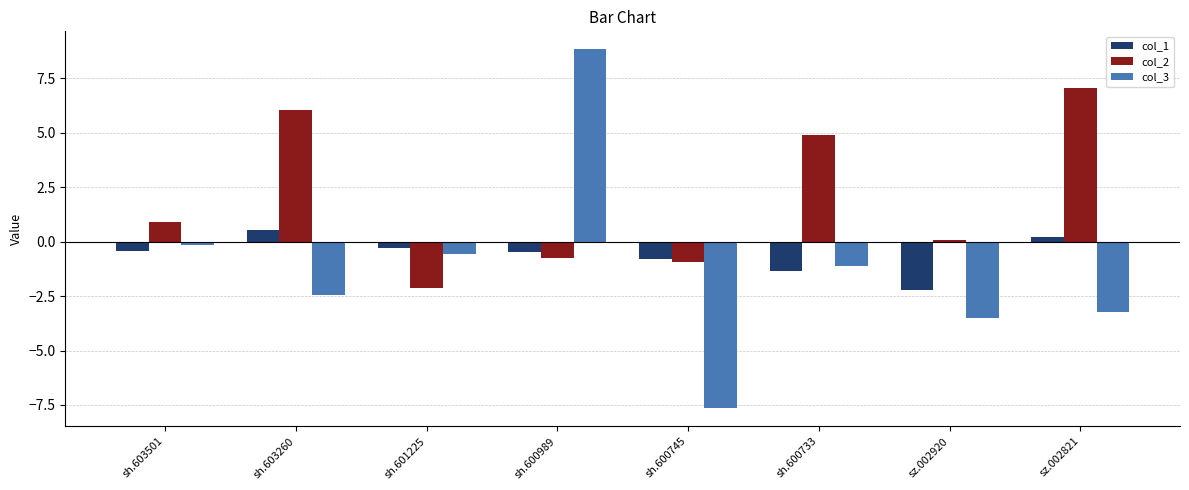

Which series has the largest range (max minus min)?

col_3